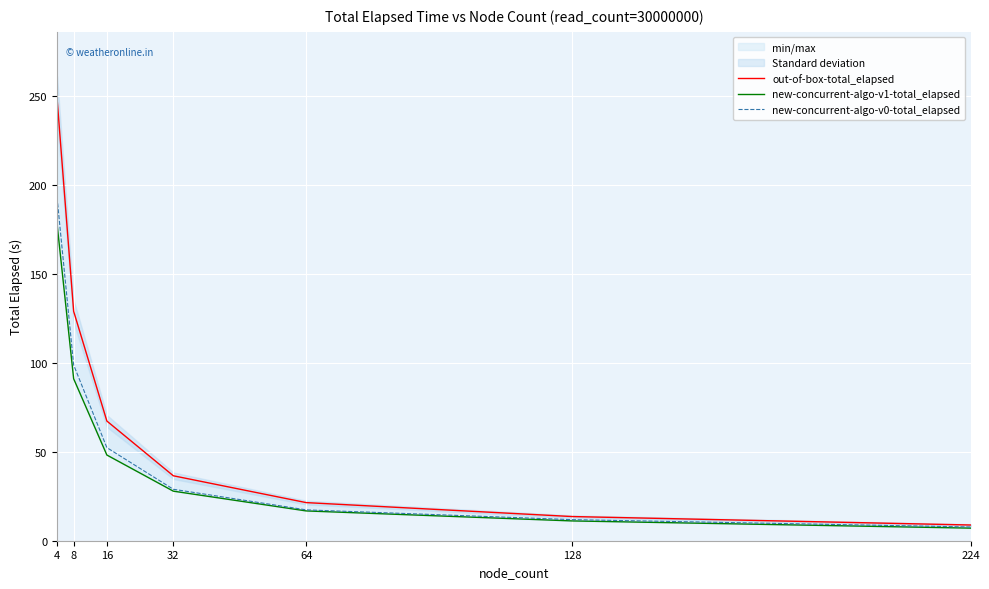

How many lines are shown in the chart?

3